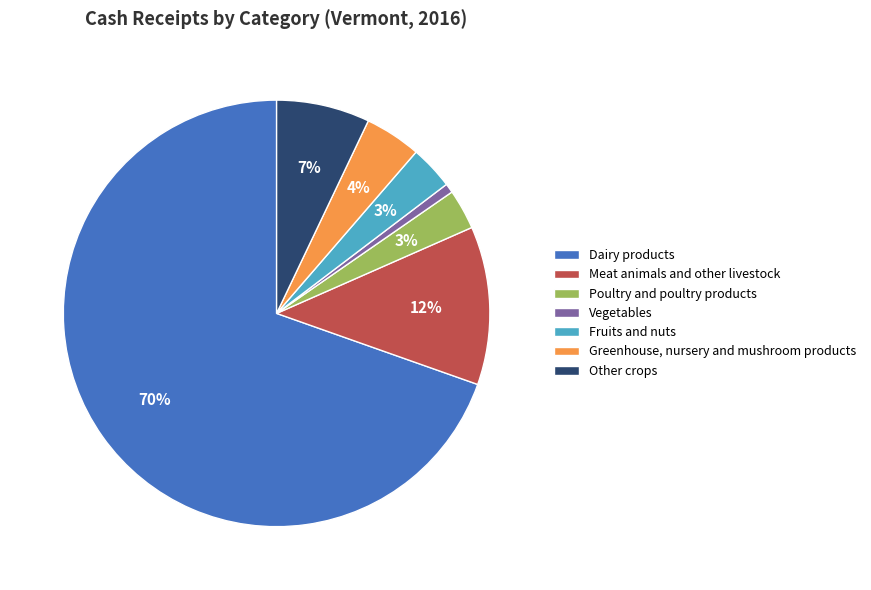

Do Greenhouse, nursery and mushroom products and Other crops together represent more than half of the pie?

No